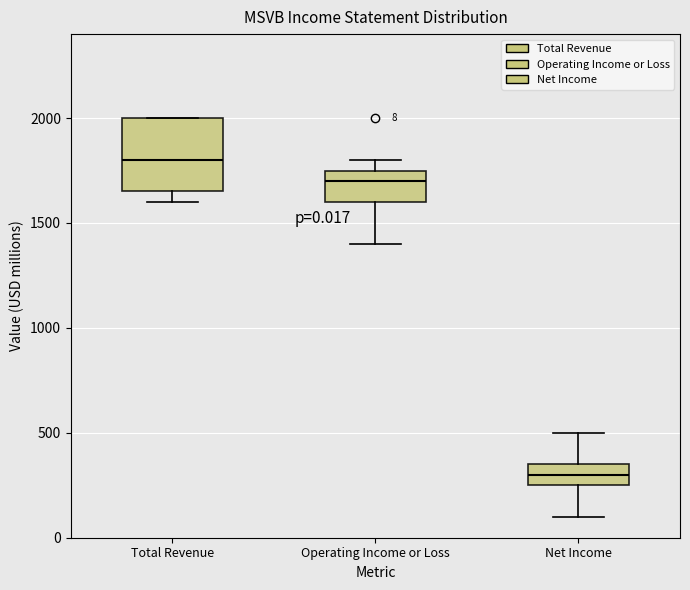

Which box has the lowest median line?

Net Income